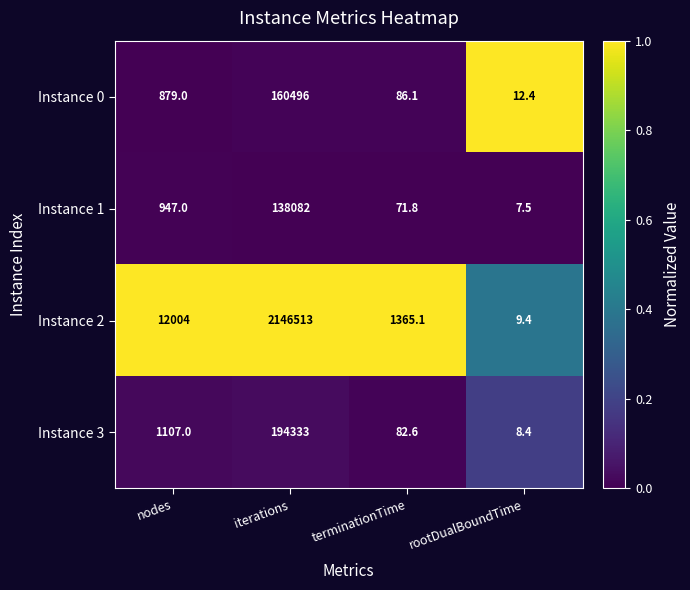

Reading right to left, transcribe all the data shown in this chart.

Instance 0: 12.4	86.1	160496.0	879.0
Instance 1: 7.5	71.8	138082.0	947.0
Instance 2: 9.4	1365.1	2146513.0	12004.0
Instance 3: 8.4	82.6	194333.0	1107.0